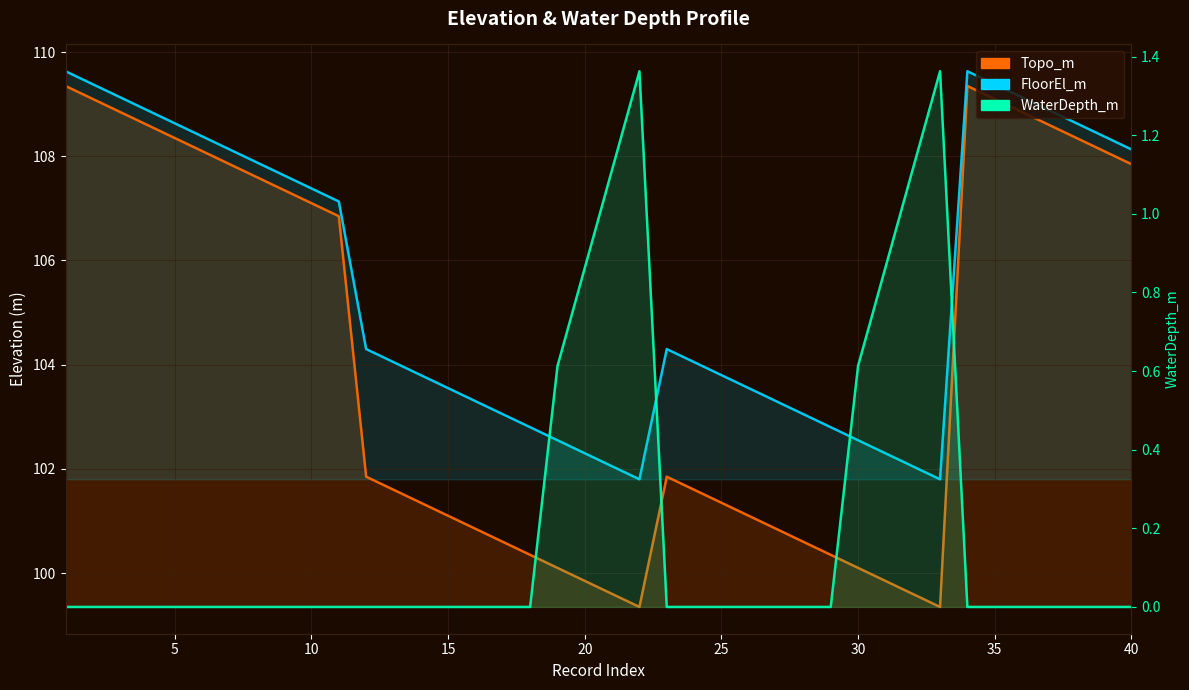

True or false: Topo_m and WaterDepth_m cross at least once.

False